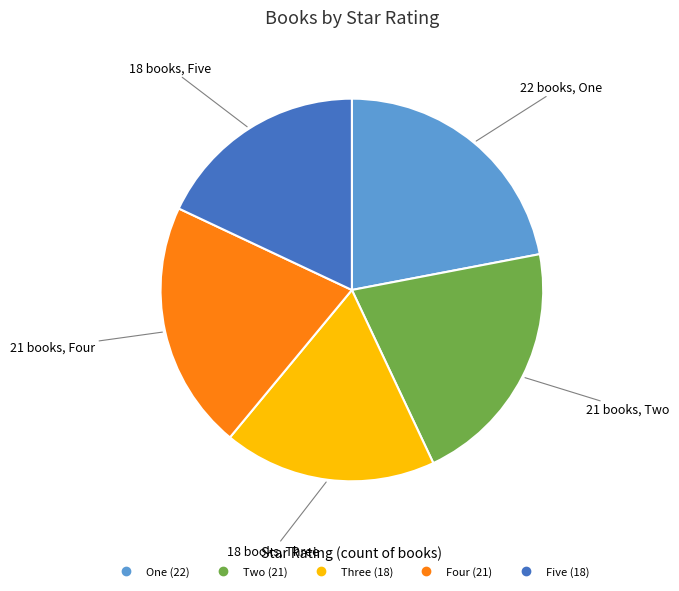

How many segments does this pie chart have?

5